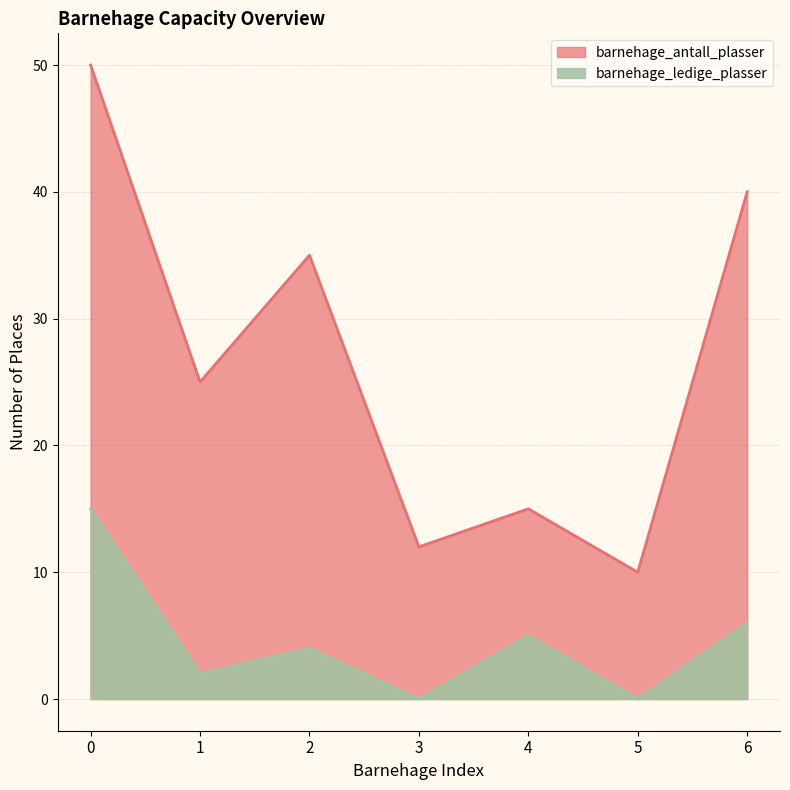

Which series changed the most between 1 and 3?

barnehage_antall_plasser